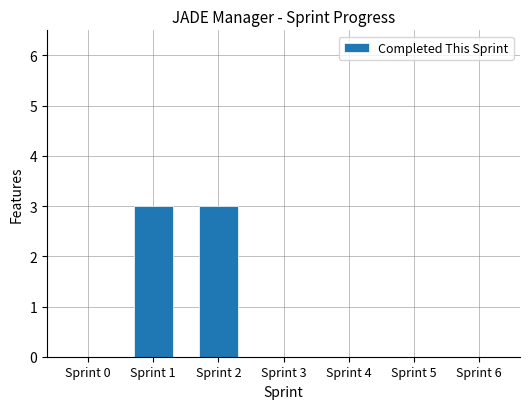

What is the change in value from Sprint 0 to Sprint 1?

+3